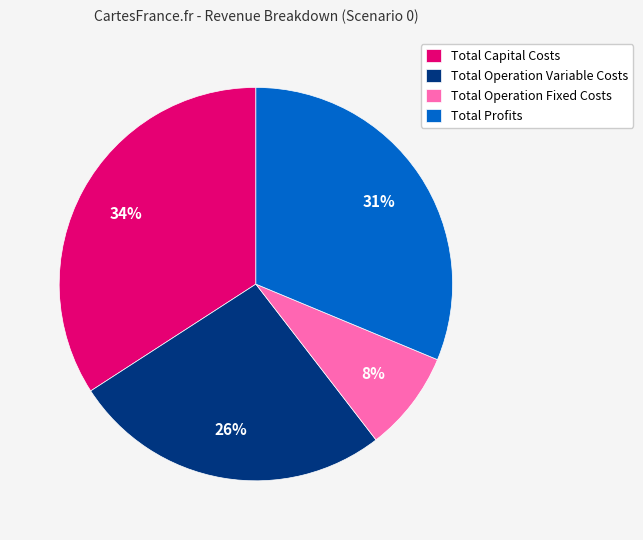

To the nearest percent, what is the difference between the largest and smallest slice percentages?

26%